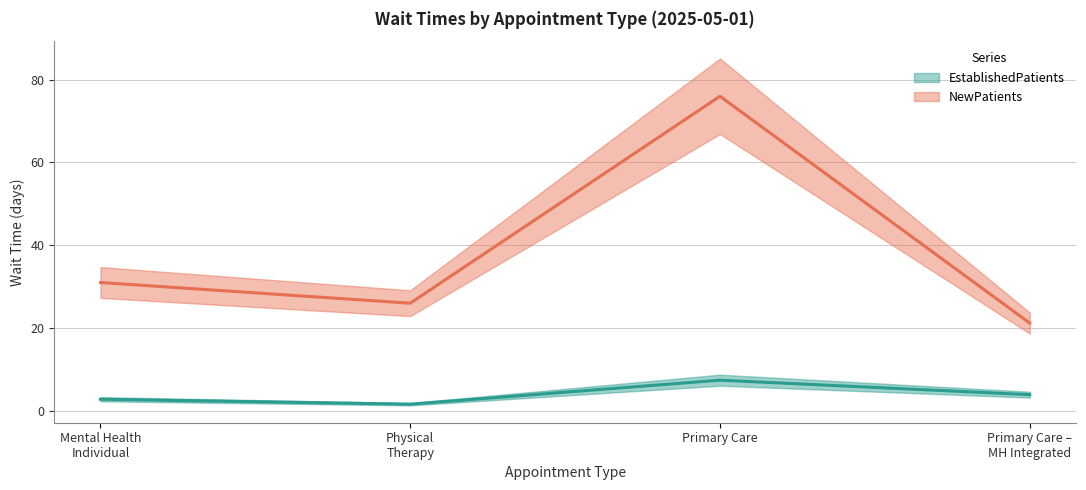

How many lines are shown in the chart?

2